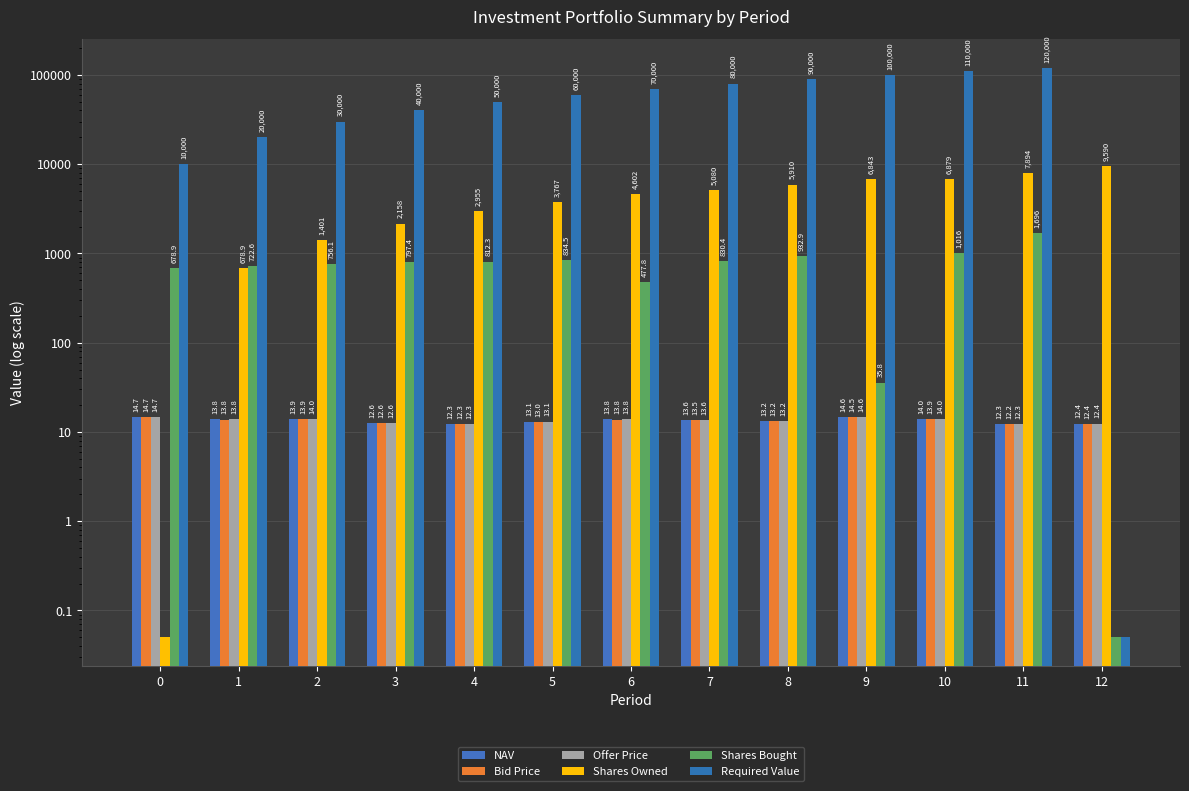

The Shares Owned series shows 2955.0 at 4. True or false?

True